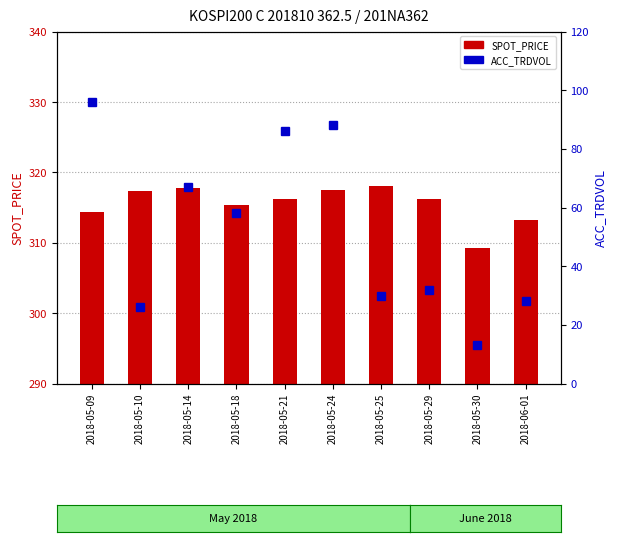

Reading left to right, extract all data points from this chart.

SPOT_PRICE: 314.4	317.3	317.7	315.4	316.2	317.5	318.1	316.2	309.3	313.2
ACC_TRDVOL: 96.0	26.0	67.0	58.0	86.0	88.0	30.0	32.0	13.0	28.0